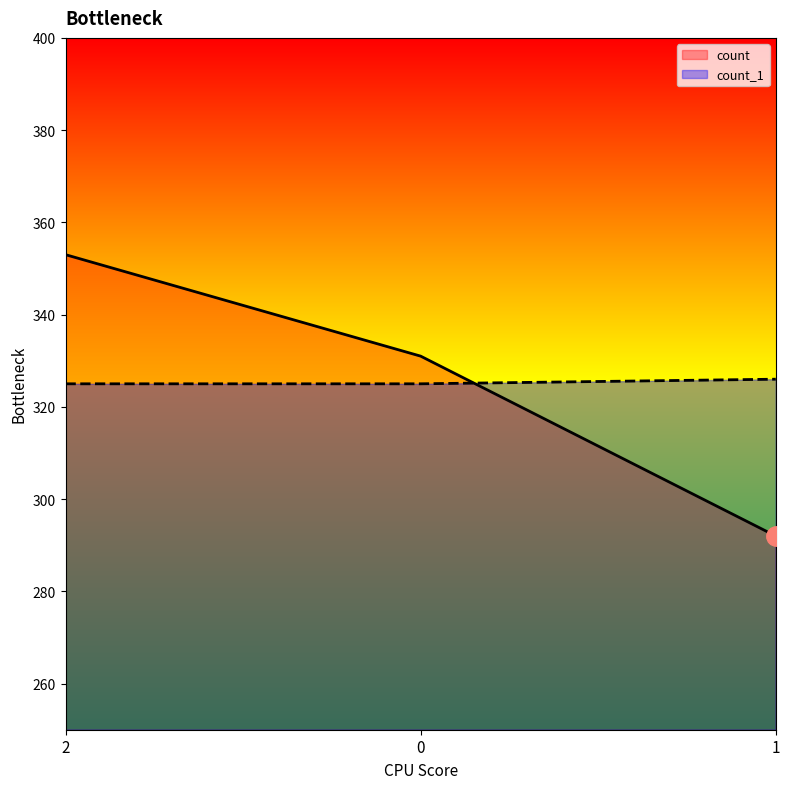

Which has a higher value, 1 or 2?

2